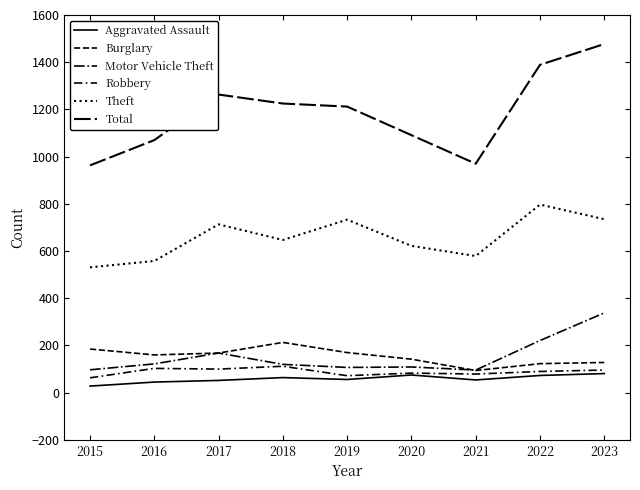

What value does the Robbery series have at 2018?

112